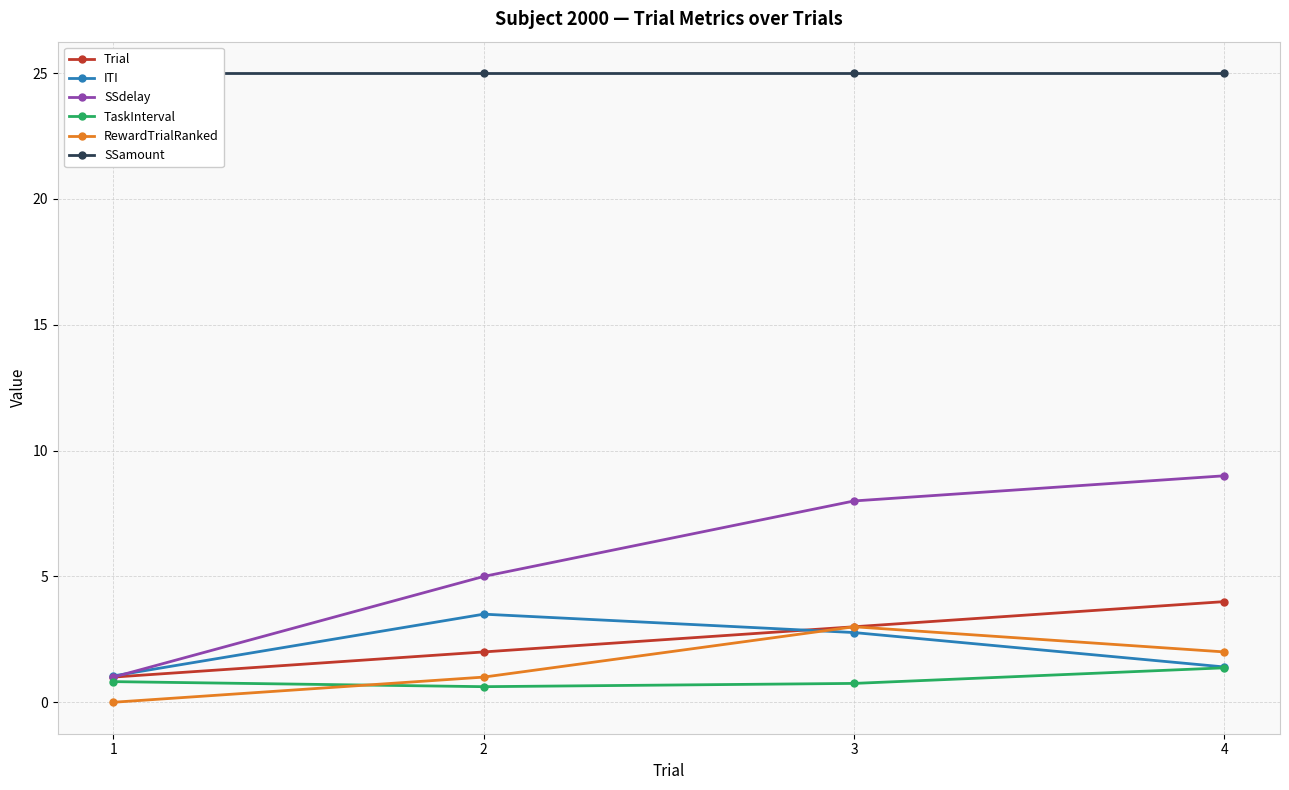

What is the value of the ITI point at the 1st from the left?

1.0